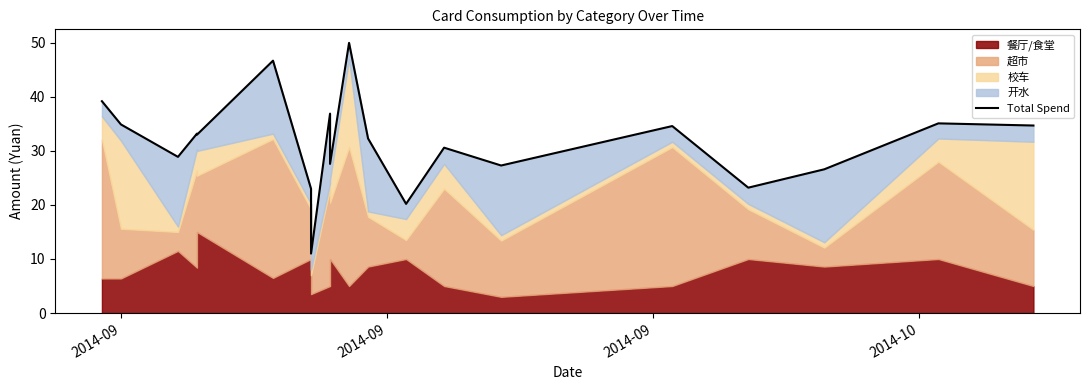

True or false: the data shows 7.1 at 7.

False